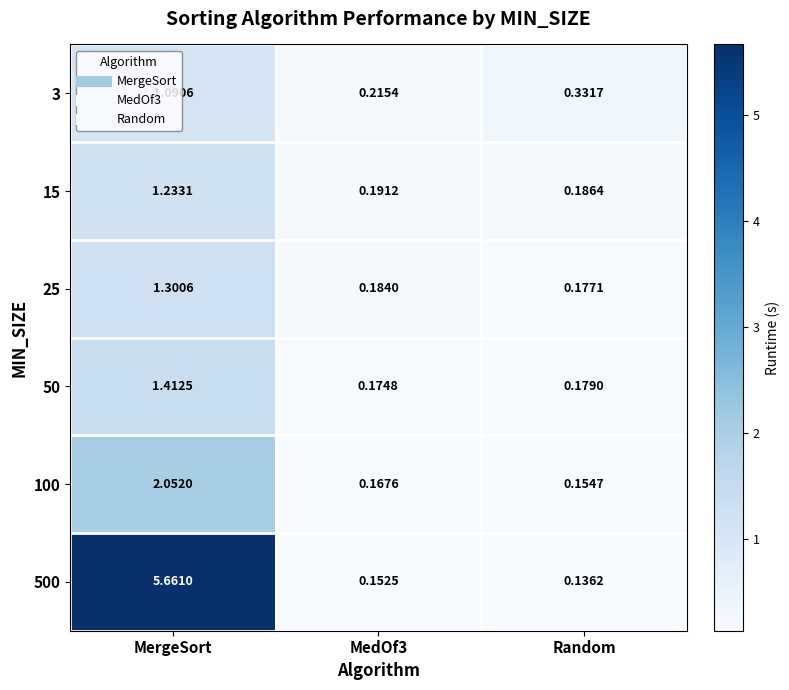

How many categories are shown in the chart?

3